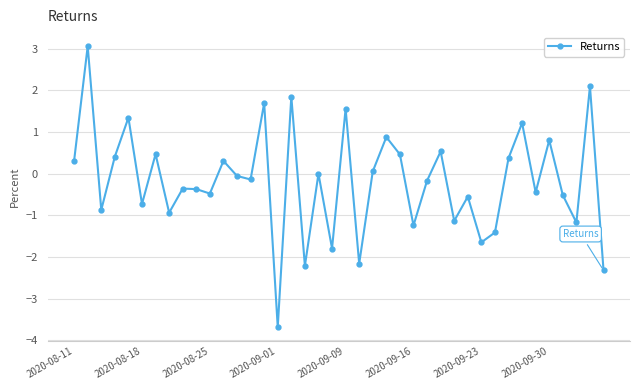

What is the difference between the second highest and minimum values?

5.8